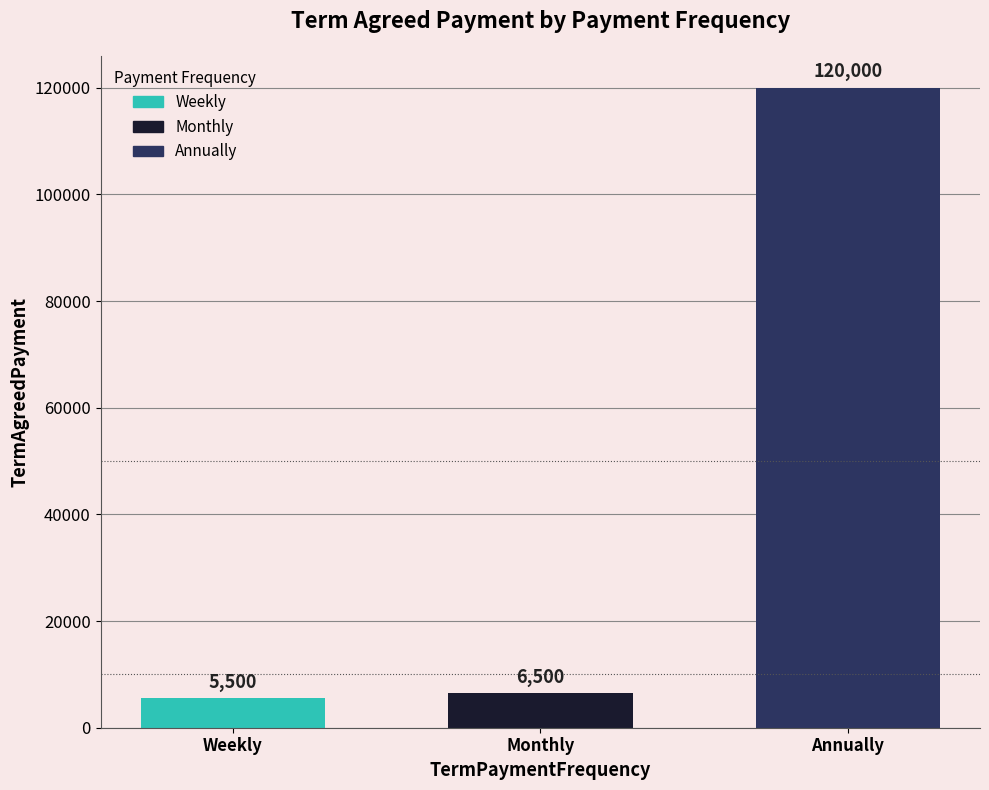

What value does the Weekly series have at Monthly?

5500